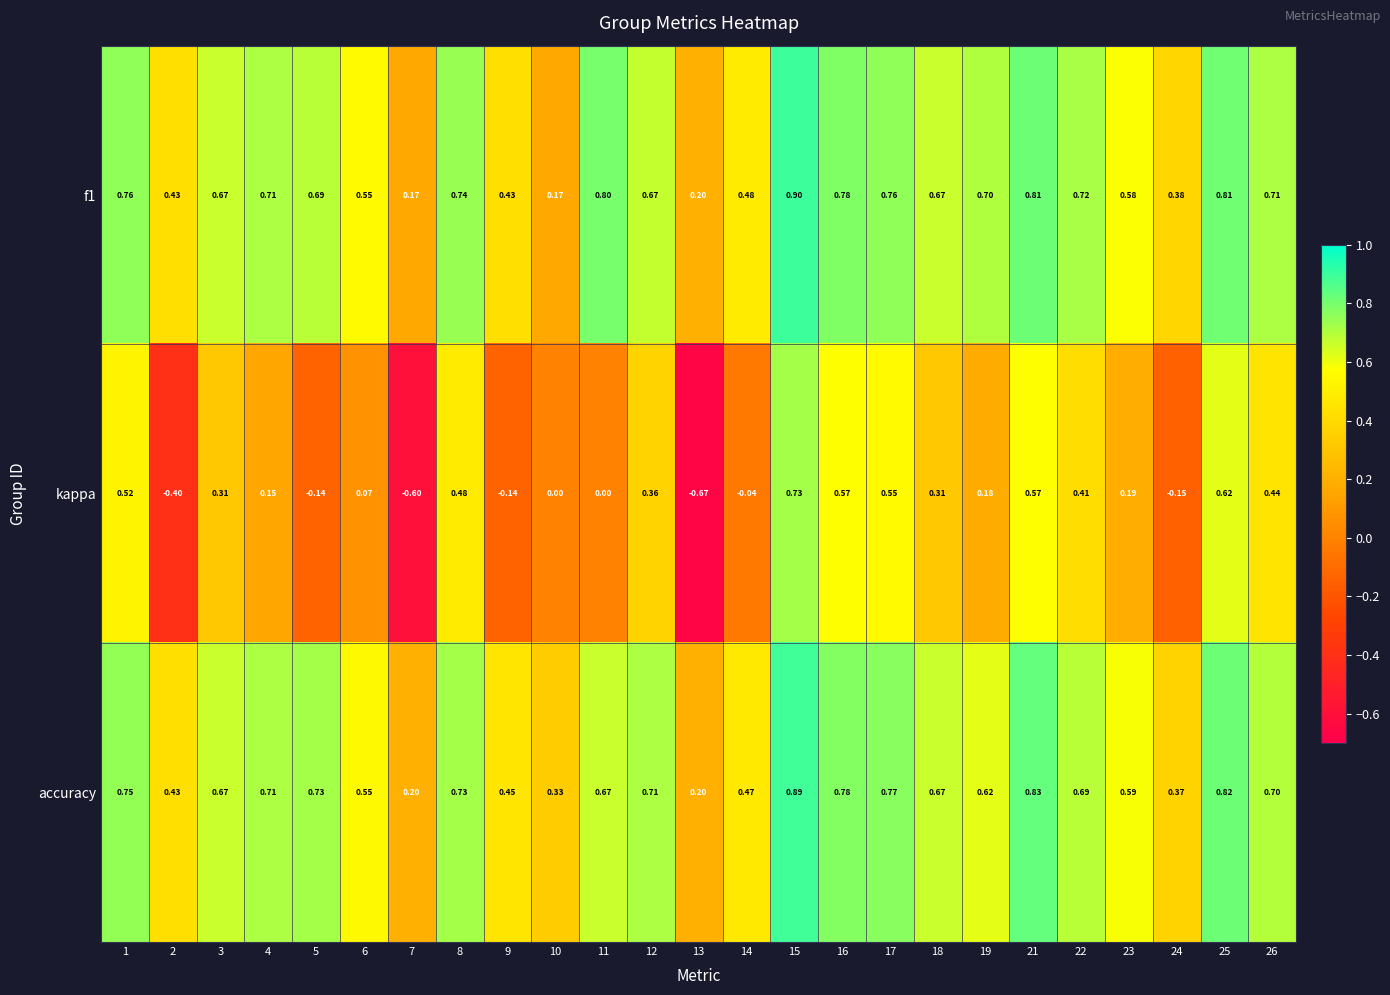

At how many categories does at least one series exceed 0?

25